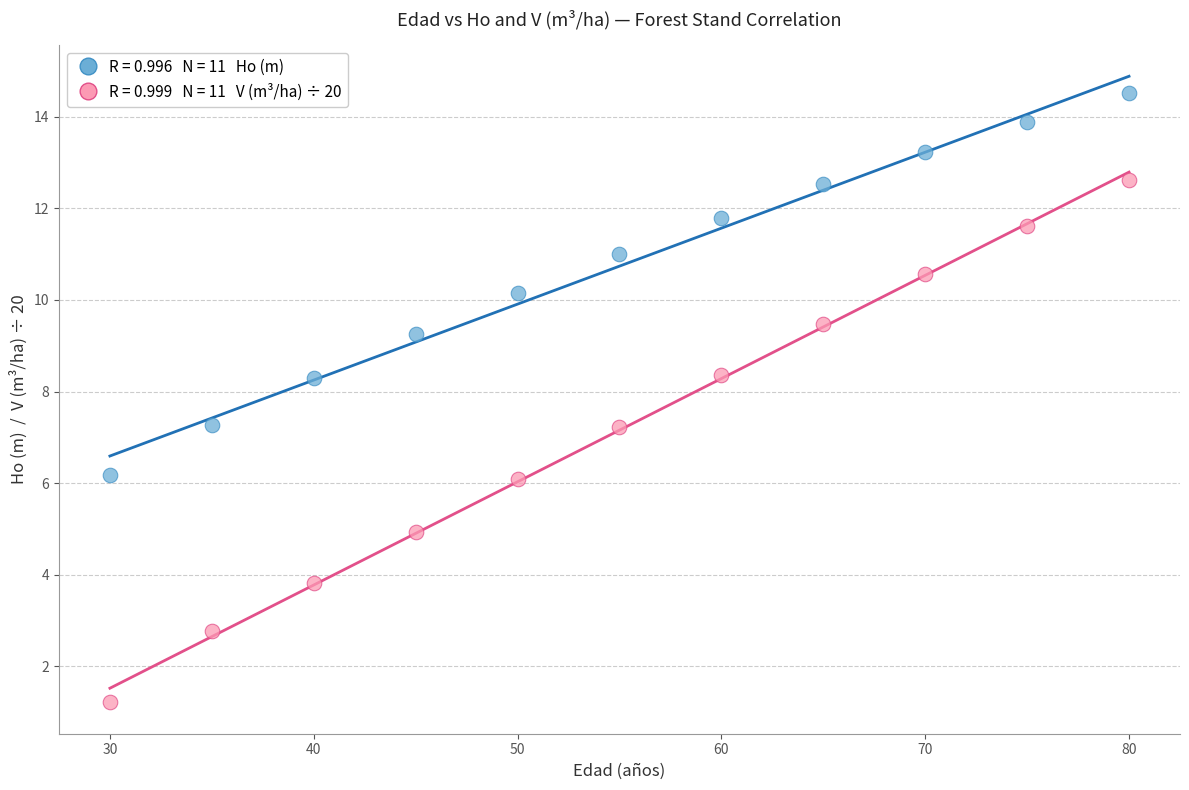

Across all data points, what is the range of X values (max minus min)?

50.0